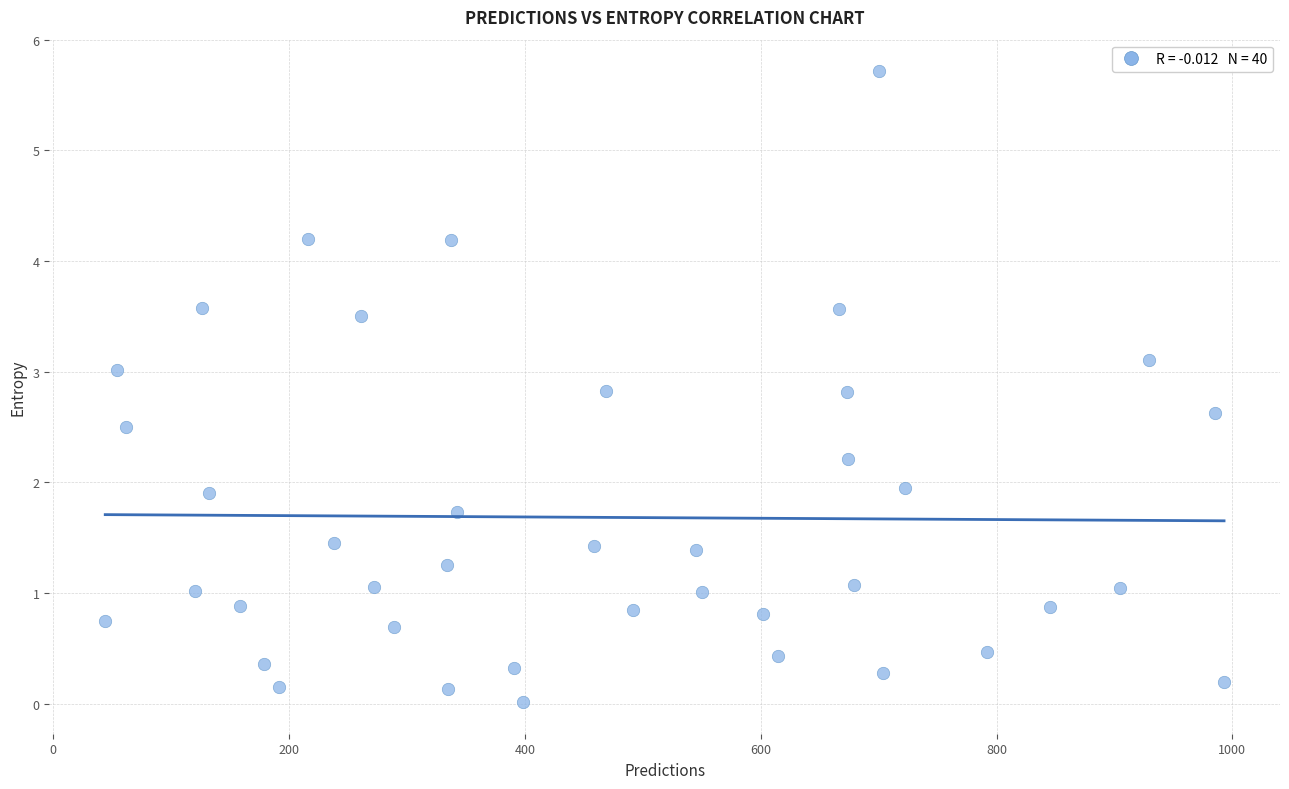

What is the range of Y values (max minus min)?

5.7